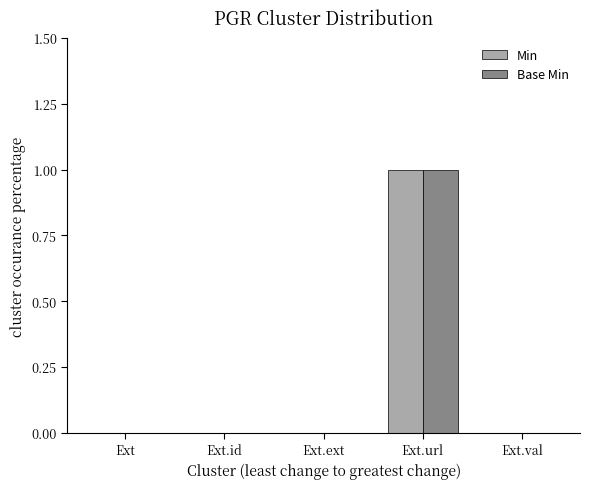

Reading left to right, transcribe all the data shown in this chart.

Min: 0	0	0	1	0
Base Min: 0	0	0	1	0